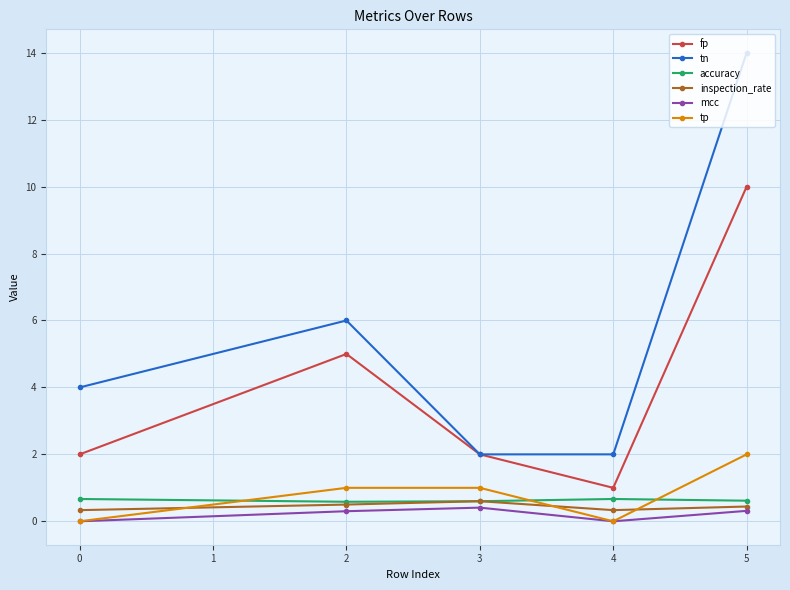

What is the average value of the tp series?

0.8